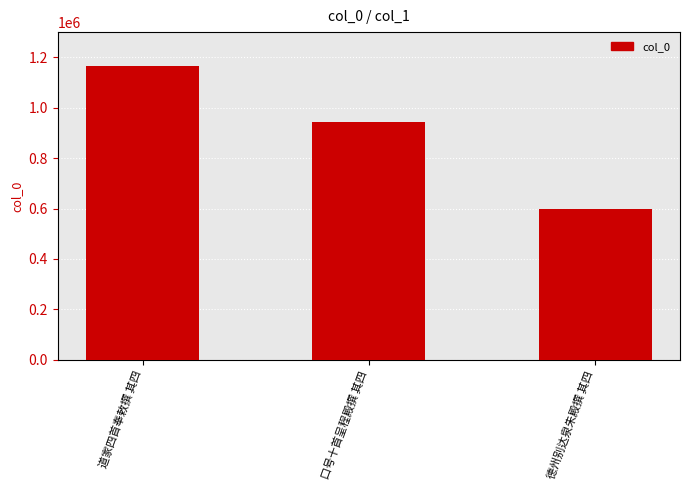

The value at 口号十首呈程殿撰 其四 is 942287. True or false?

True